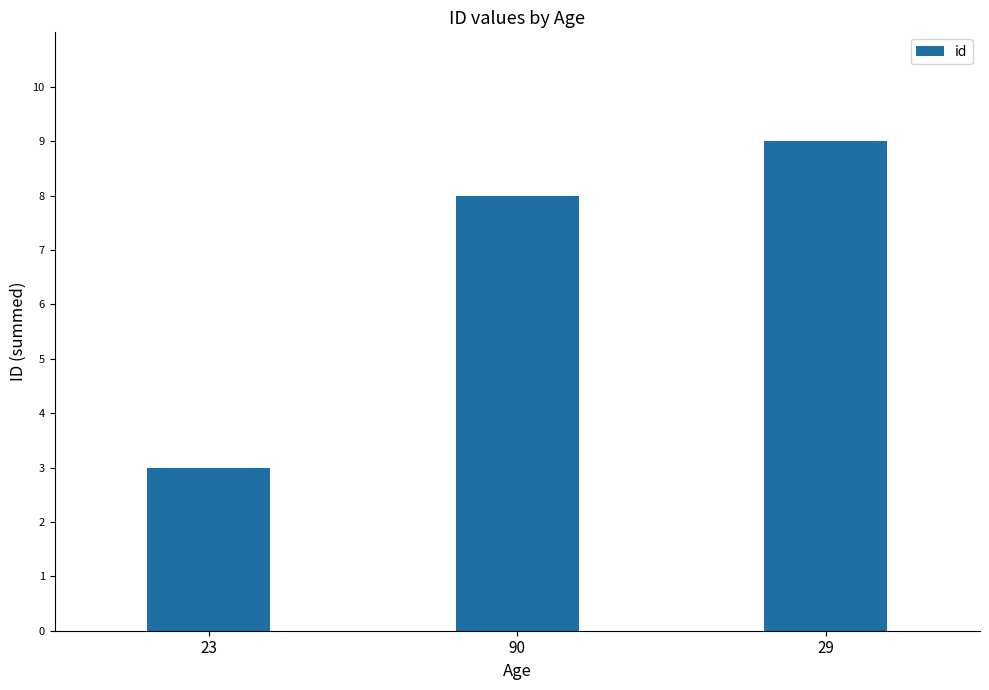

What is the sum of the values at 29 and 23?

12